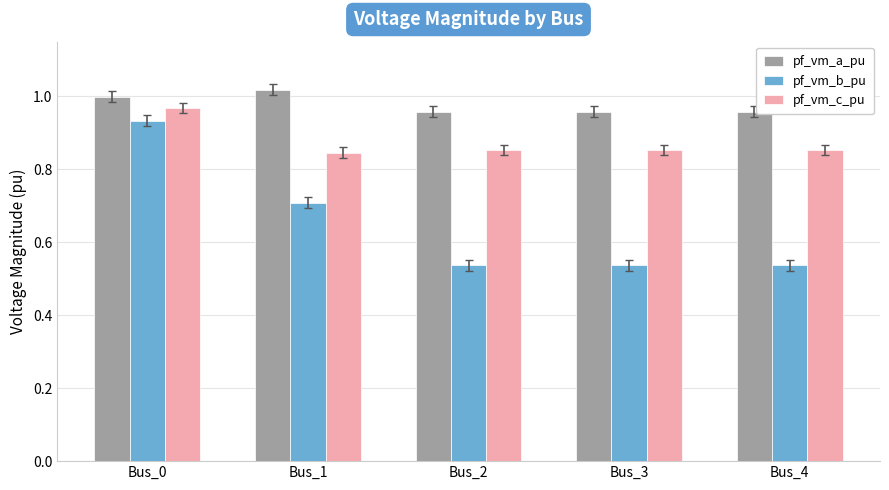

The value of pf_vm_c_pu at Bus_3 is 0.2. True or false?

False